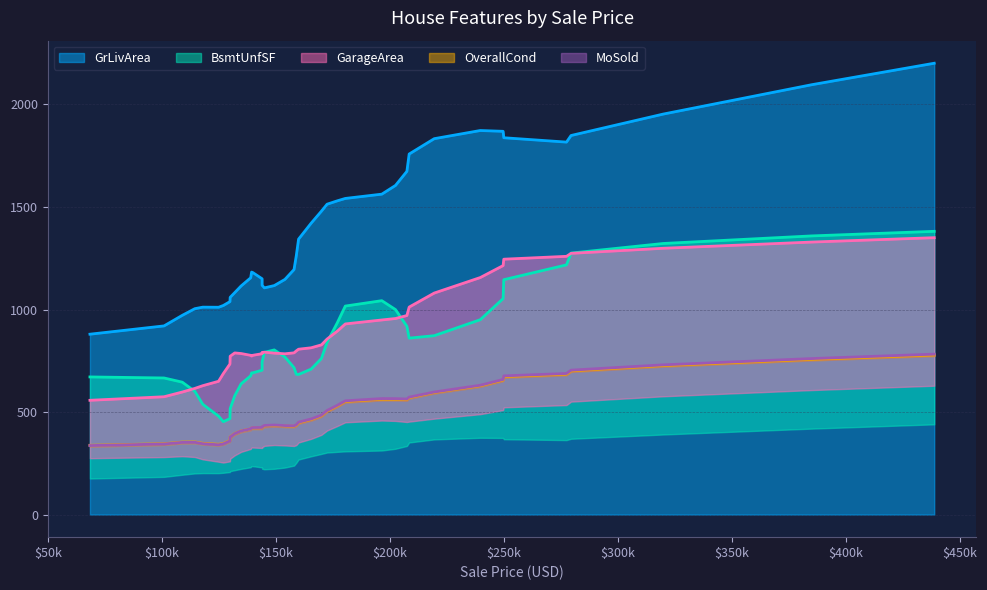

True or false: OverallCond has more than 2 points higher than both neighbors.

True